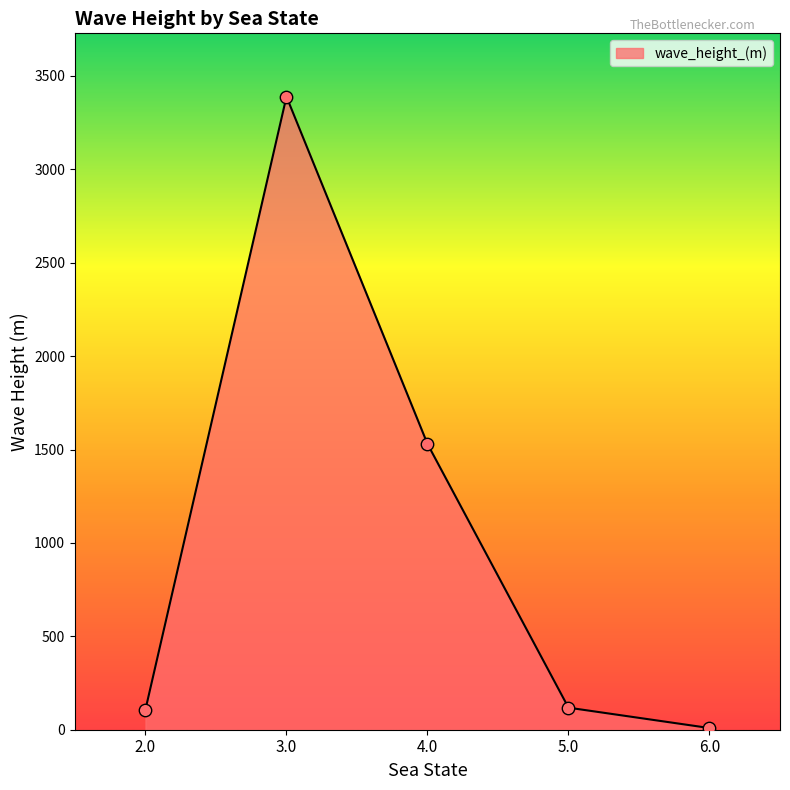

What is the change in value from 3.0 to 6.0?

-3380